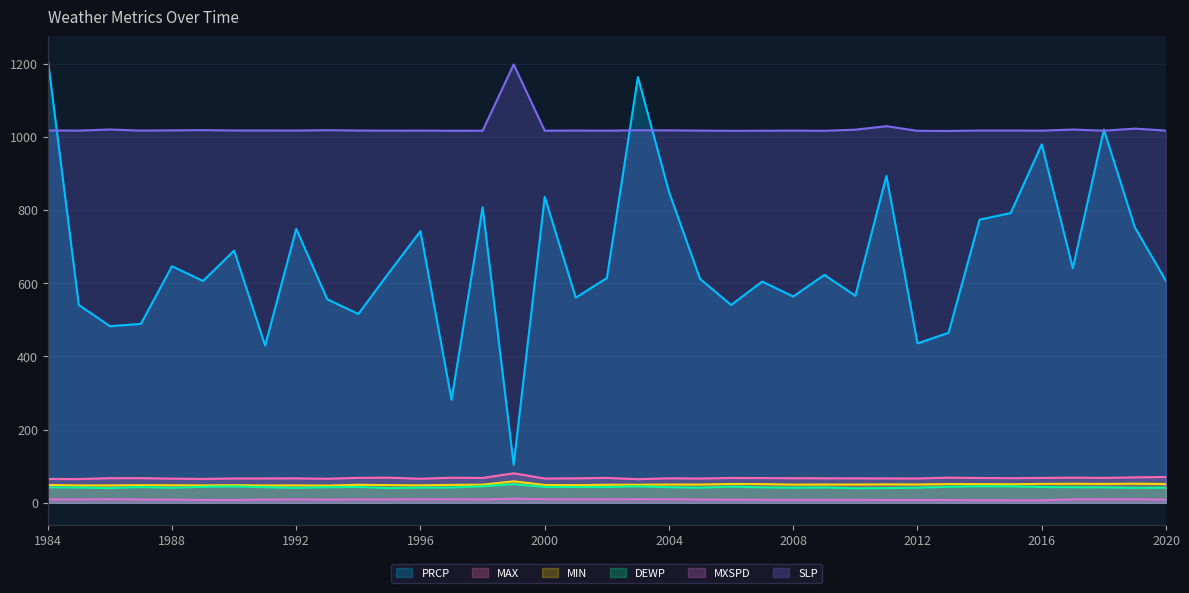

Reading left to right, extract all data points from this chart.

PRCP: 1984=1213.6	1985=540.8	1986=482.6	1987=488.9	1988=646.4	1989=606.0	1990=689.1	1991=429.5	1992=748.5	1993=556.0	1994=515.9	1995=630.4	1996=742.2	1997=281.2	1998=807.5	1999=104.1	2000=835.9	2001=560.6	2002=614.2	2003=1163.3	2004=849.6	2005=611.9	2006=540.5	2007=604.5	2008=563.6	2009=622.8	2010=565.7	2011=893.3	2012=435.6	2013=464.6	2014=773.7	2015=791.7	2016=979.4	2017=641.1	2018=1019.8	2019=752.1	2020=606.3
DEWP: 1984=42.3	1985=41.8	1986=40.3	1987=43.2	1988=41.1	1989=43.7	1990=45.0	1991=42.7	1992=40.9	1993=42.6	1994=43.3	1995=40.3	1996=41.6	1997=41.9	1998=45.3	1999=51.0	2000=43.5	2001=43.2	2002=43.1	2003=45.0	2004=42.7	2005=41.3	2006=44.3	2007=42.3	2008=41.2	2009=42.0	2010=39.7	2011=40.3	2012=41.3	2013=43.9	2014=45.3	2015=45.0	2016=43.2	2017=42.7	2018=42.4	2019=40.8	2020=41.4
MAX: 1984=65.2	1985=64.9	1986=67.3	1987=67.4	1988=66.1	1989=65.3	1990=66.5	1991=66.6	1992=66.8	1993=65.8	1994=68.3	1995=68.7	1996=65.8	1997=68.6	1998=68.0	1999=80.6	2000=66.3	2001=66.9	2002=68.0	2003=64.5	2004=66.9	2005=66.4	2006=67.9	2007=67.6	2008=67.2	2009=67.0	2010=66.8	2011=66.6	2012=66.5	2013=68.8	2014=67.9	2015=67.4	2016=68.0	2017=68.8	2018=68.1	2019=69.6	2020=70.7
MIN: 1984=48.8	1985=47.5	1986=47.6	1987=48.3	1988=48.1	1989=47.7	1990=48.3	1991=47.5	1992=47.7	1993=47.1	1994=49.3	1995=48.4	1996=47.8	1997=49.1	1998=49.6	1999=58.8	2000=48.7	2001=48.4	2002=49.5	2003=49.5	2004=50.1	2005=50.0	2006=51.5	2007=51.2	2008=49.8	2009=50.1	2010=50.1	2011=50.5	2012=50.2	2013=51.3	2014=51.3	2015=50.8	2016=51.6	2017=52.1	2018=51.7	2019=52.3	2020=51.4
MXSPD: 1984=9.4	1985=9.1	1986=10.0	1987=9.1	1988=8.9	1989=7.7	1990=7.8	1991=8.9	1992=9.3	1993=8.9	1994=9.4	1995=9.3	1996=9.8	1997=9.9	1998=9.3	1999=11.3	2000=9.8	2001=9.7	2002=9.6	2003=9.9	2004=9.8	2005=9.0	2006=8.6	2007=8.4	2008=8.4	2009=8.3	2010=8.3	2011=7.8	2012=7.8	2013=7.7	2014=7.1	2015=6.9	2016=6.9	2017=9.6	2018=9.5	2019=9.6	2020=8.7
SLP: 1984=1017.5	1985=1017.0	1986=1020.0	1987=1017.0	1988=1017.7	1989=1018.3	1990=1017.3	1991=1017.3	1992=1017.1	1993=1018.2	1994=1017.2	1995=1016.8	1996=1017.0	1997=1016.7	1998=1016.7	1999=1197.9	2000=1016.7	2001=1017.1	2002=1016.8	2003=1018.0	2004=1017.7	2005=1017.0	2006=1016.4	2007=1016.6	2008=1017.0	2009=1016.5	2010=1019.5	2011=1029.1	2012=1016.4	2013=1016.0	2014=1017.2	2015=1017.2	2016=1016.9	2017=1019.9	2018=1016.8	2019=1022.4	2020=1017.0